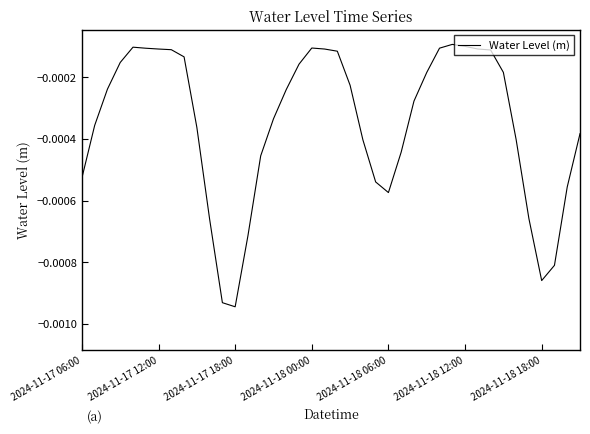

Is this an area chart (filled region under the line)?

No